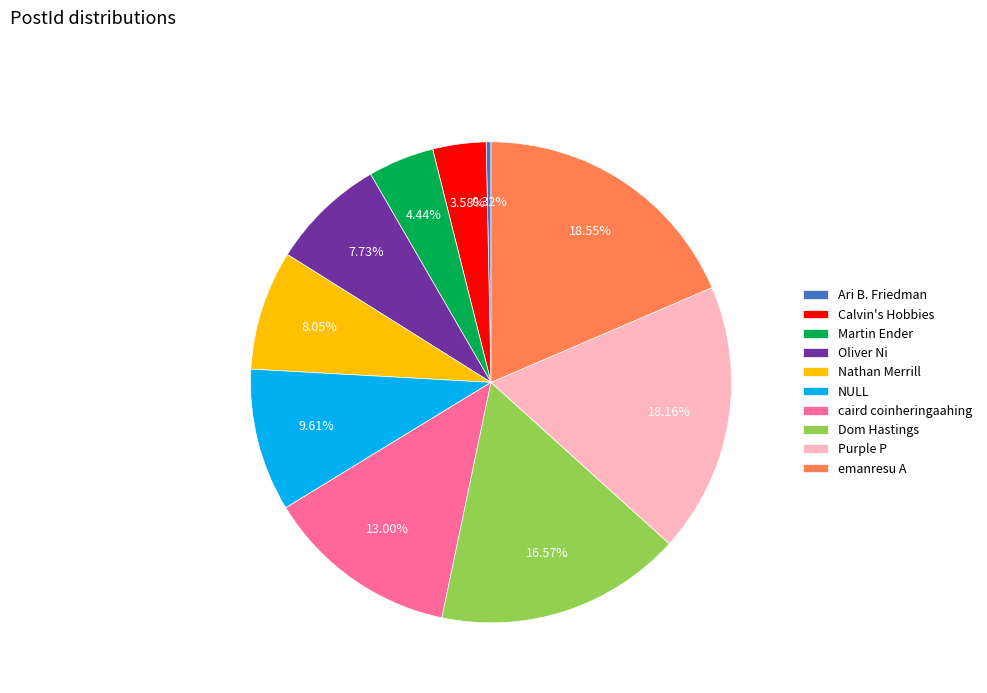

Which has a higher value, Calvin's Hobbies or caird coinheringaahing?

caird coinheringaahing